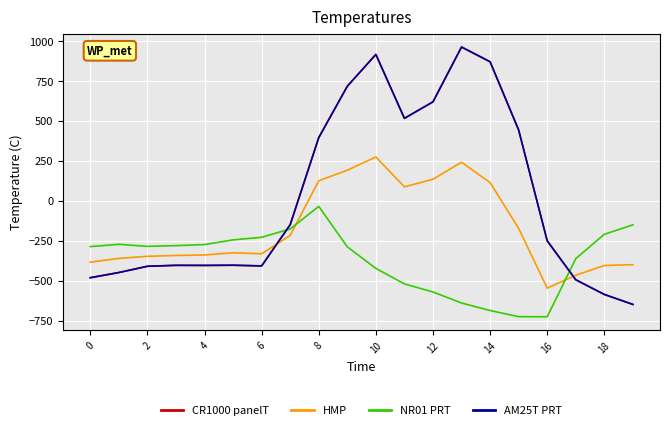

At which category does the chart reach its minimum across all series?

16